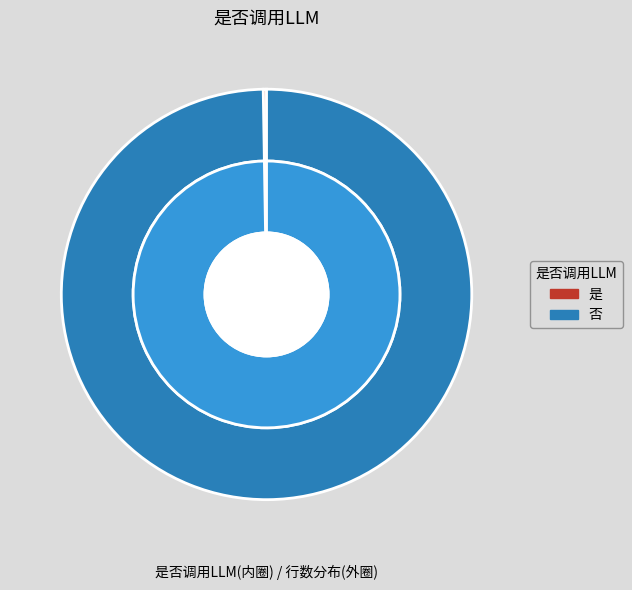

Which category has the biggest portion of the pie?

否